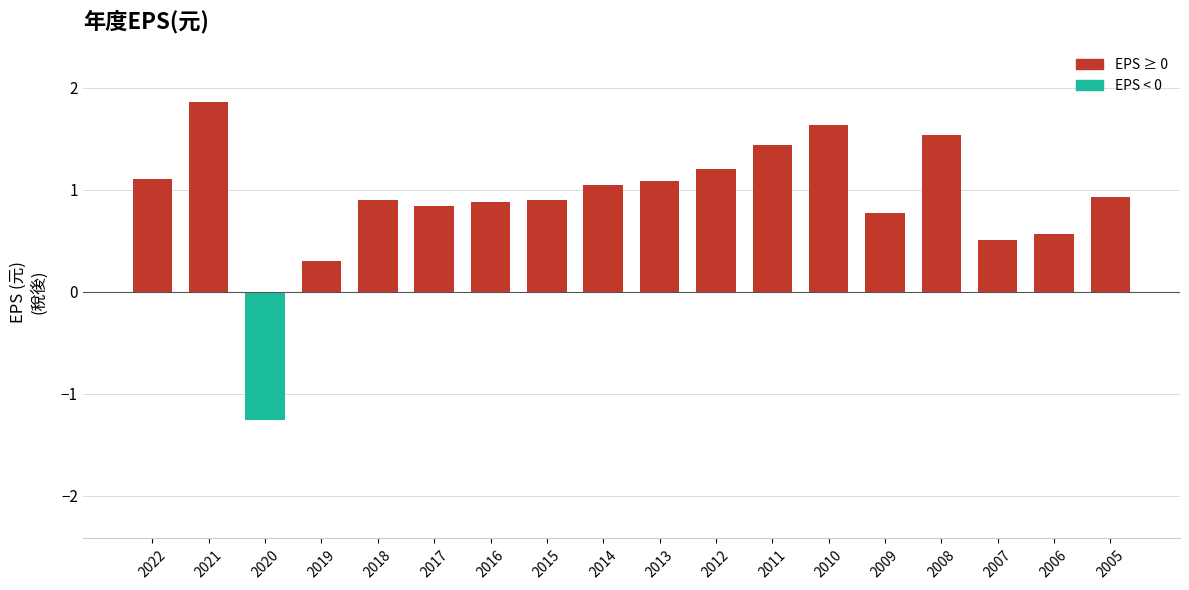

What is the change in value from 2017 to 2010?

+0.8